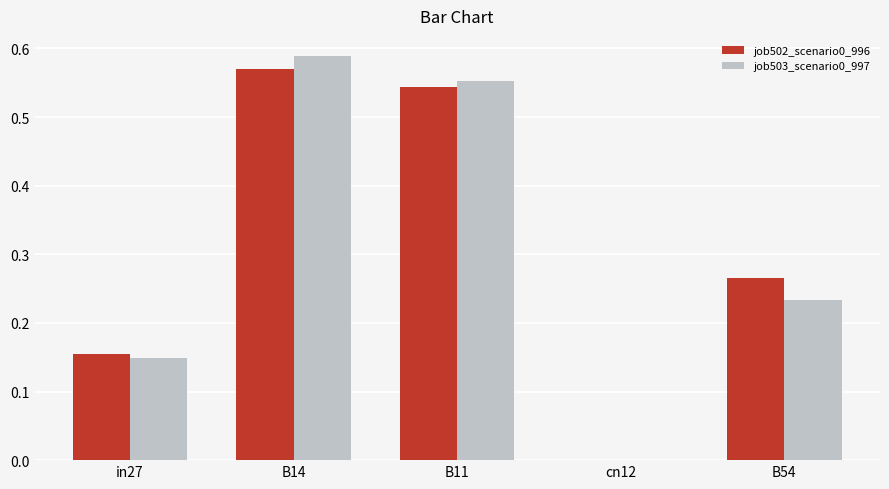

Which series has the largest range (max minus min)?

job503_scenario0_997